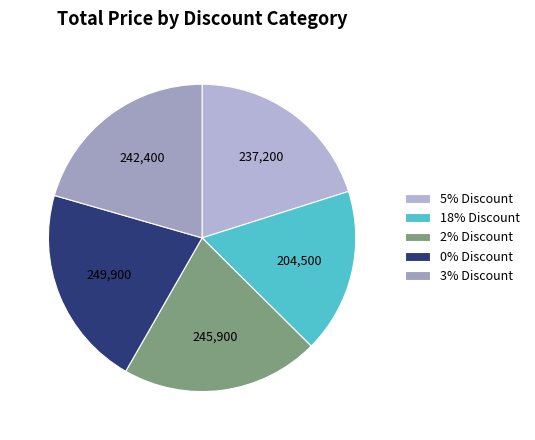

Rank the categories by value from highest to lowest.

0% Discount, 2% Discount, 3% Discount, 5% Discount, 18% Discount